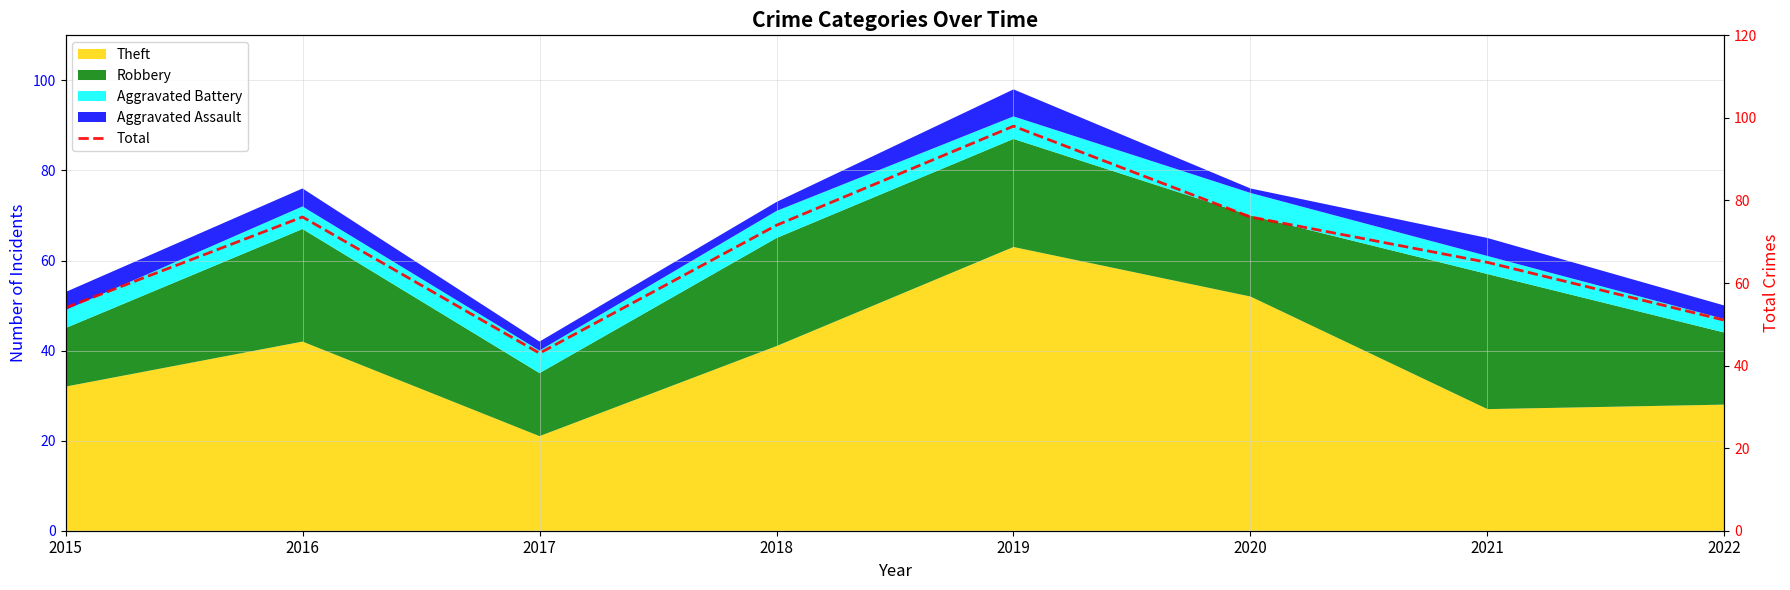

Which label corresponds to the smallest value in the chart?

2017